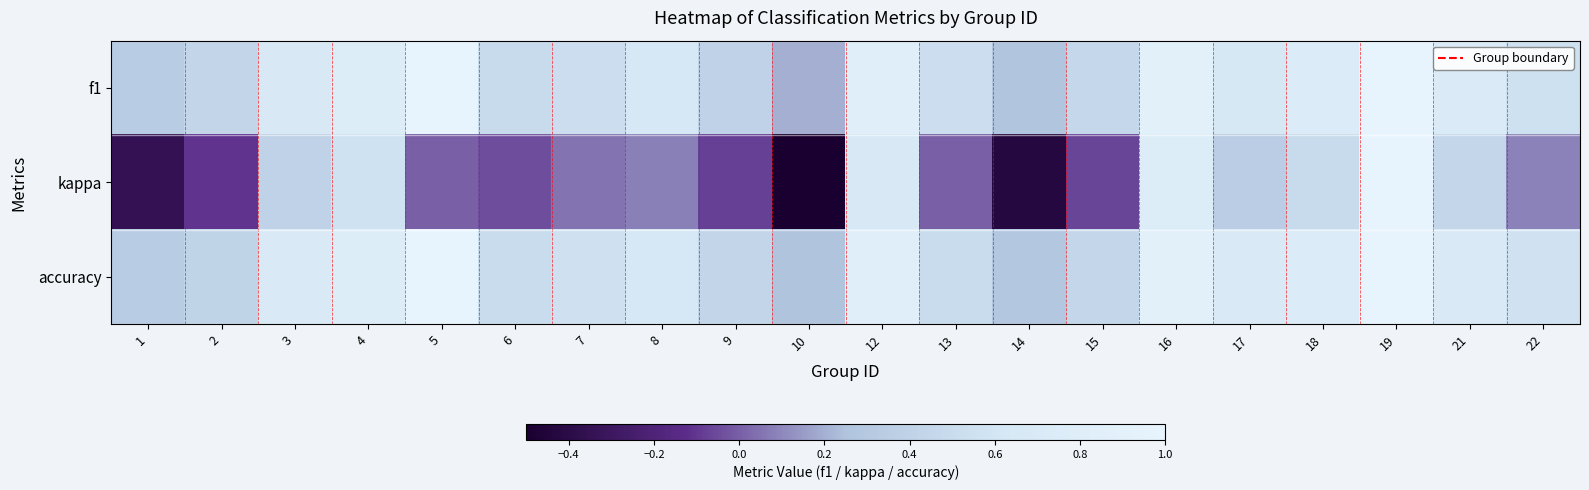

What is the minimum value shown in the chart?

-0.5